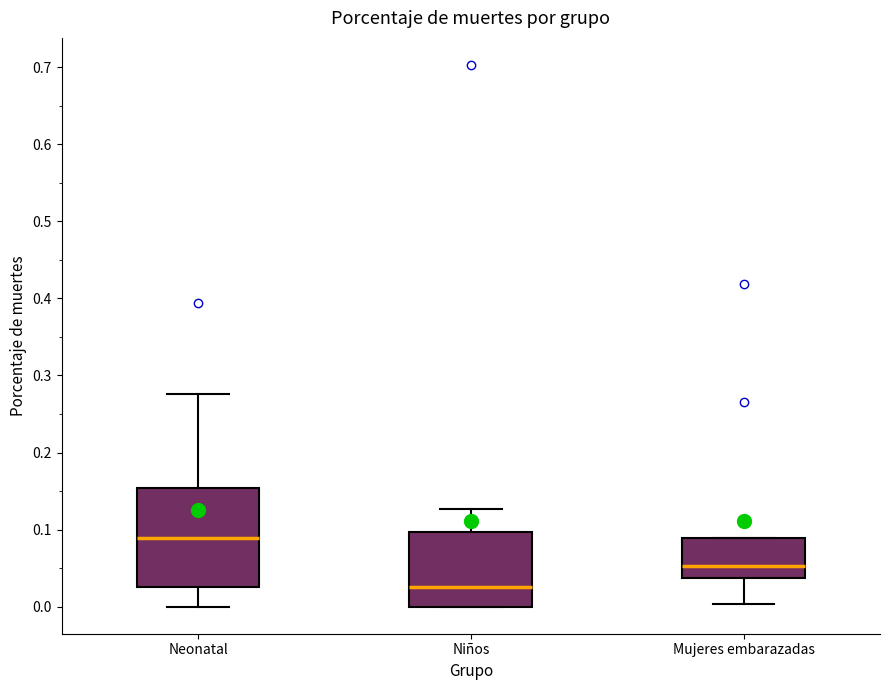

Reading left to right, transcribe this box plot: for each box, give where its median line is, the range the box spans, and where its two whiskers end, as read against the y-axis. The values are not printed on the chart, so give them approximately, as read against the axis.

Neonatal: median 0.09, box 0.03 to 0.15, whiskers 0.00 to 0.28
Niños: median 0.03, box 0.00 to 0.10, whiskers 0.00 to 0.13
Mujeres embarazadas: median 0.05, box 0.04 to 0.09, whiskers 0.00 to 0.09